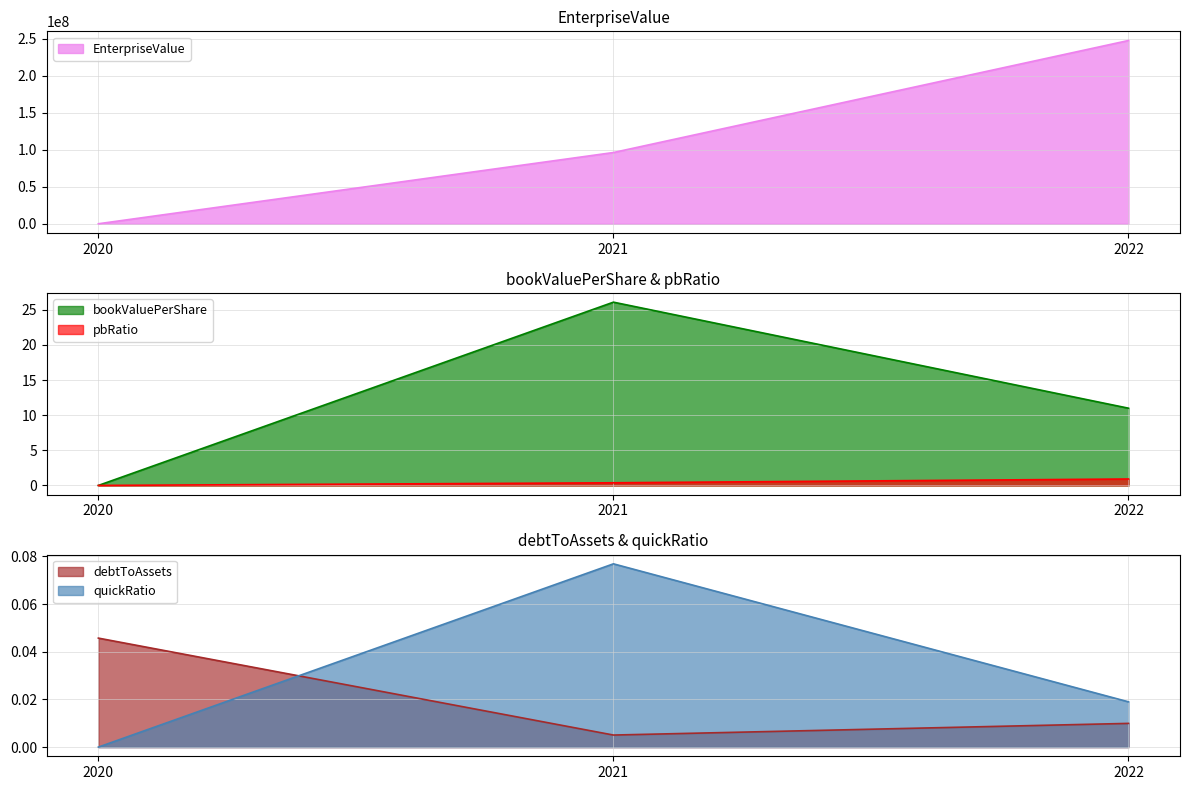

At which category is the sum across all series the highest?

2022